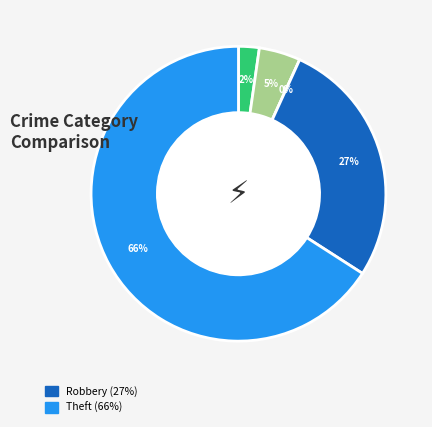

What is the smallest slice in the pie chart?

Criminal Sexual Assault